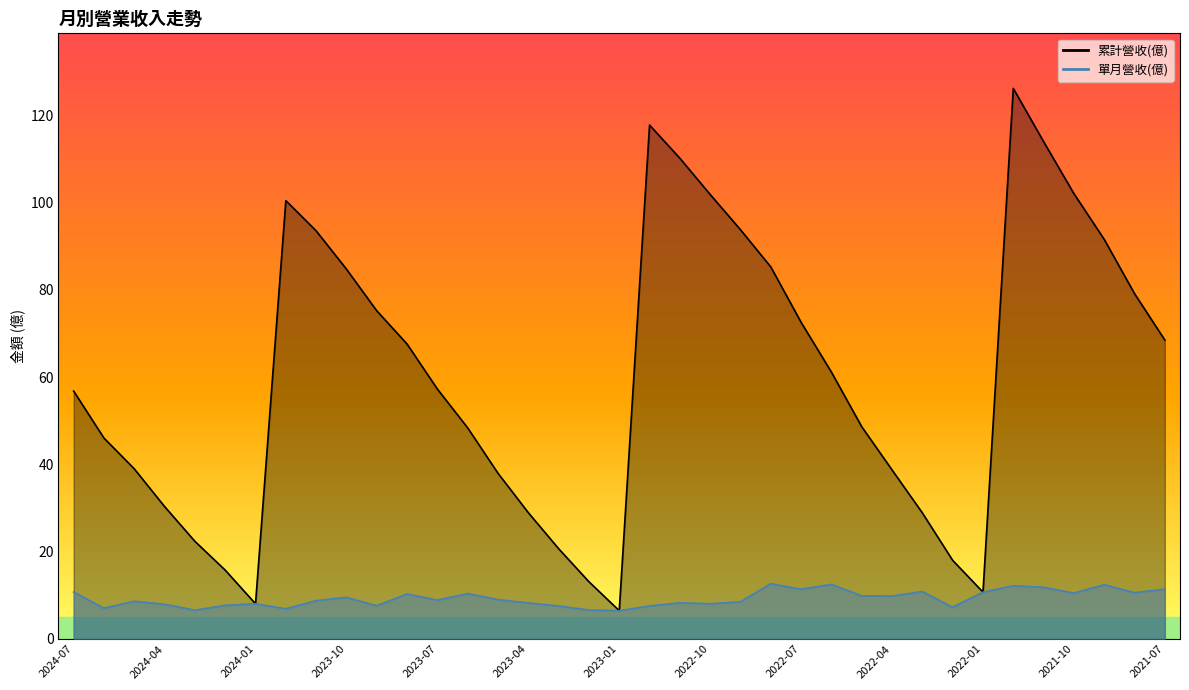

What is the value of the 累計營收(億) point at the 5th from the left?

22.4